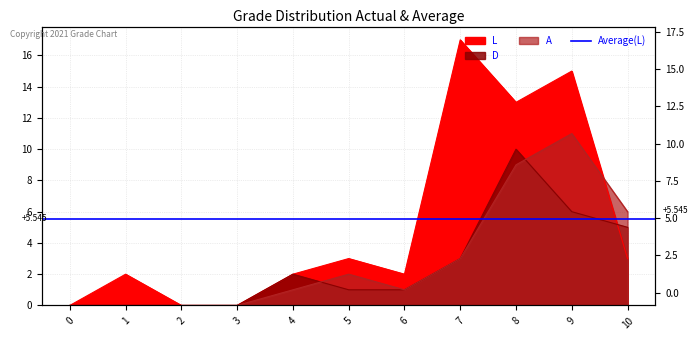

What is the value of the D point at the 6th from the left?

1